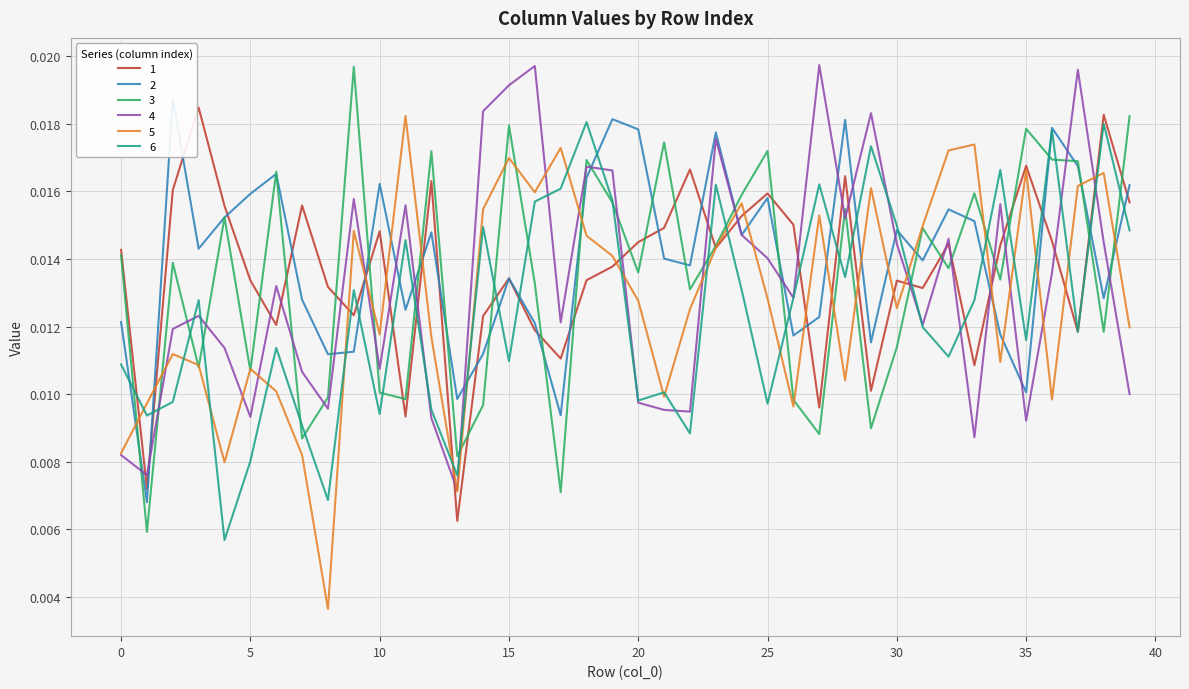

Is it true that 4 equals 0.0 at 12?

True